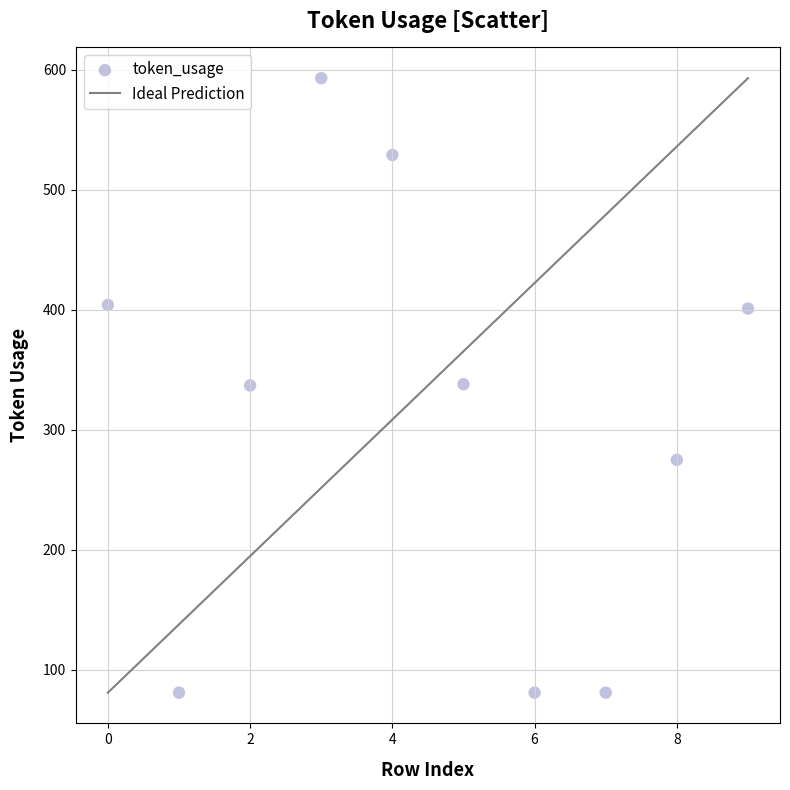

What is the average Y value?

312